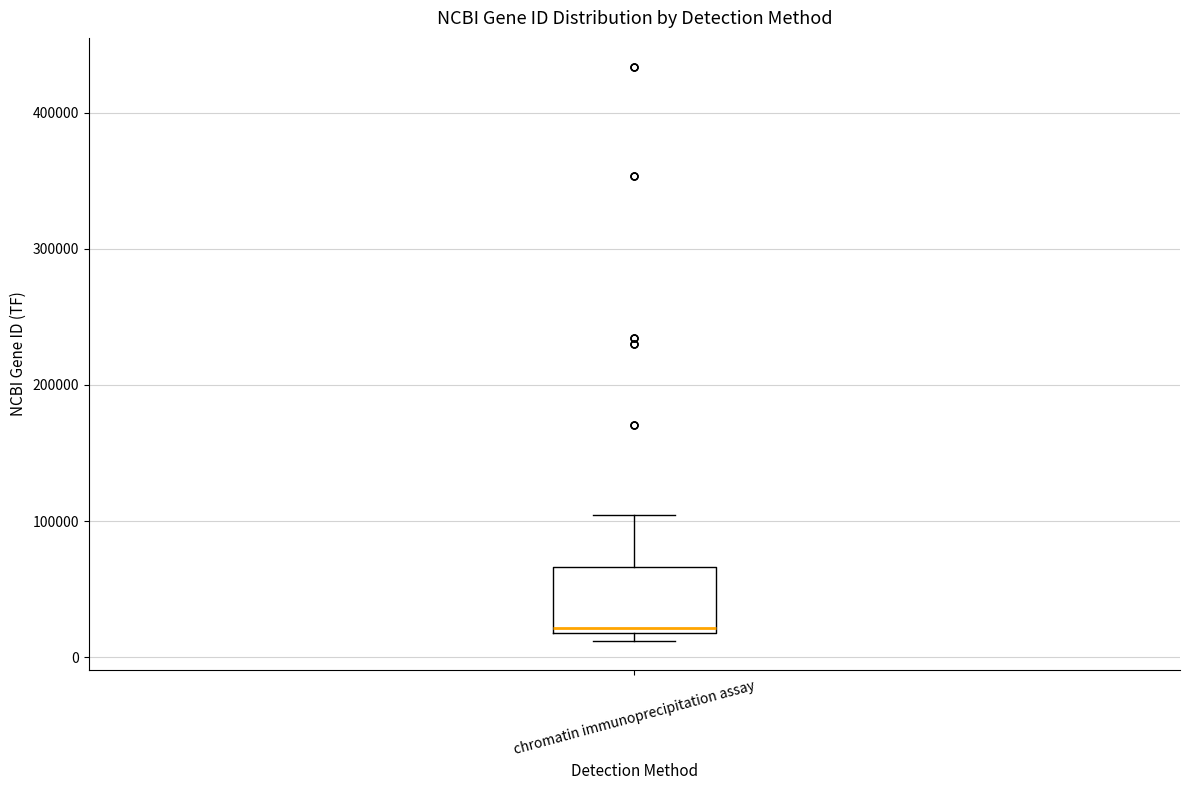

Where does the upper whisker of the box for chromatin immunoprecipitation assay end on the y-axis? The values are not printed on the chart, so give them approximately, as read against the axis.

100000